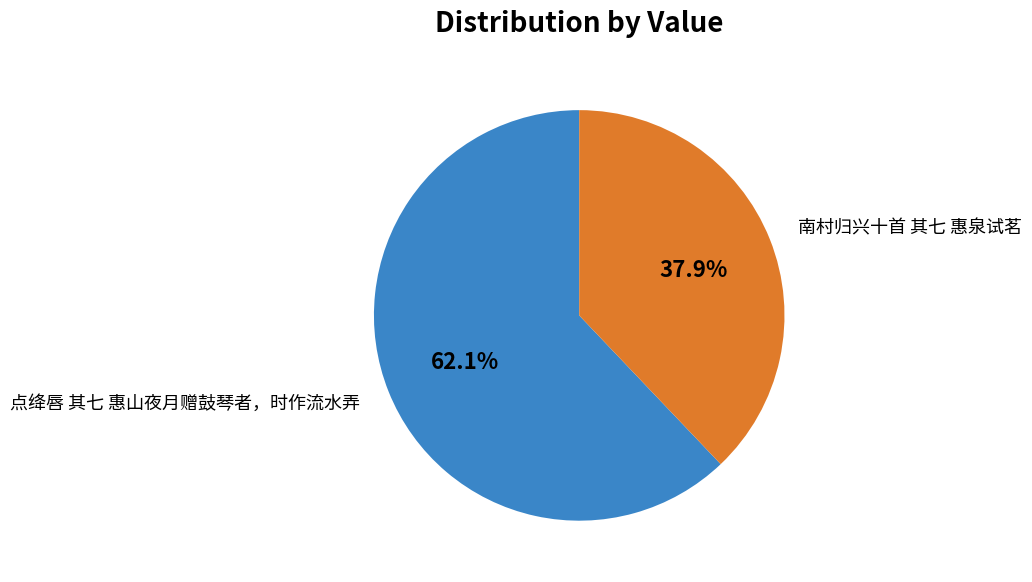

The 点绛唇 其七 惠山夜月赠鼓琴者，时作流水弄 slice represents 62% of the pie. True or false?

True